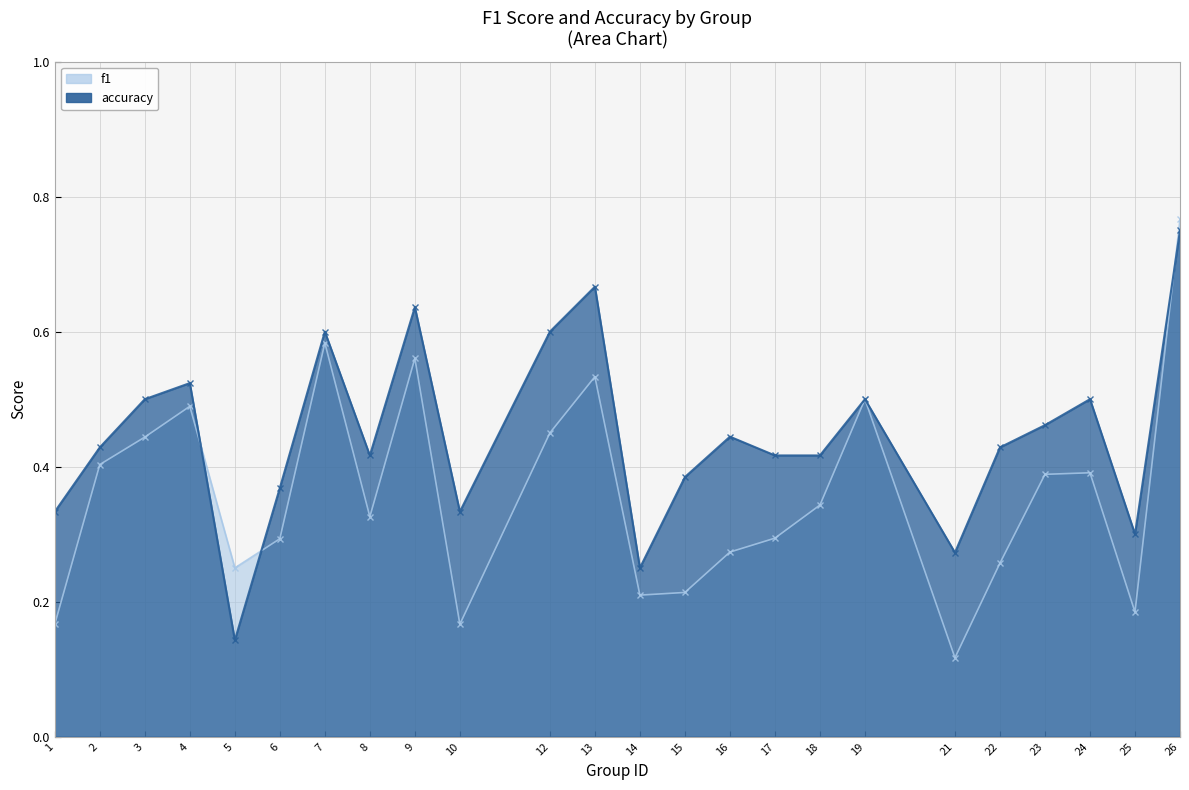

What value does the f1 series have at 2?

0.4